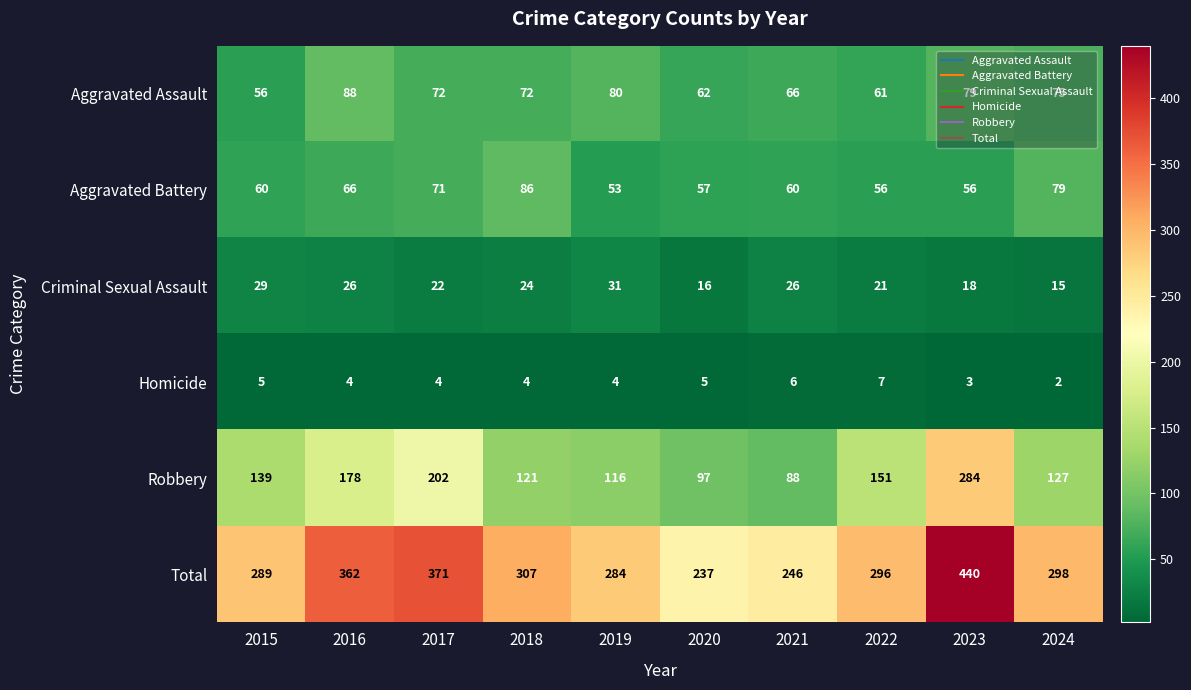

Rank the series at 2022 from lowest to highest value.

Homicide, Criminal Sexual Assault, Aggravated Battery, Aggravated Assault, Robbery, Total